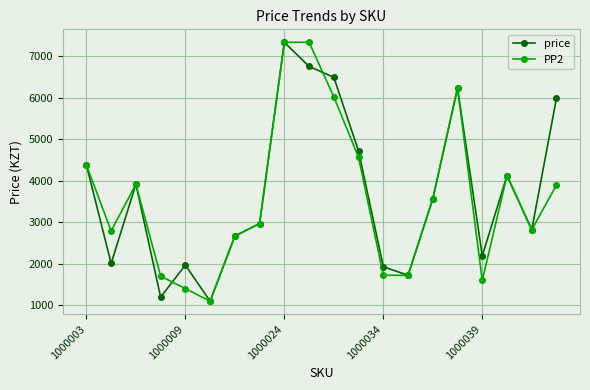

What is the maximum value for PP2?

7332